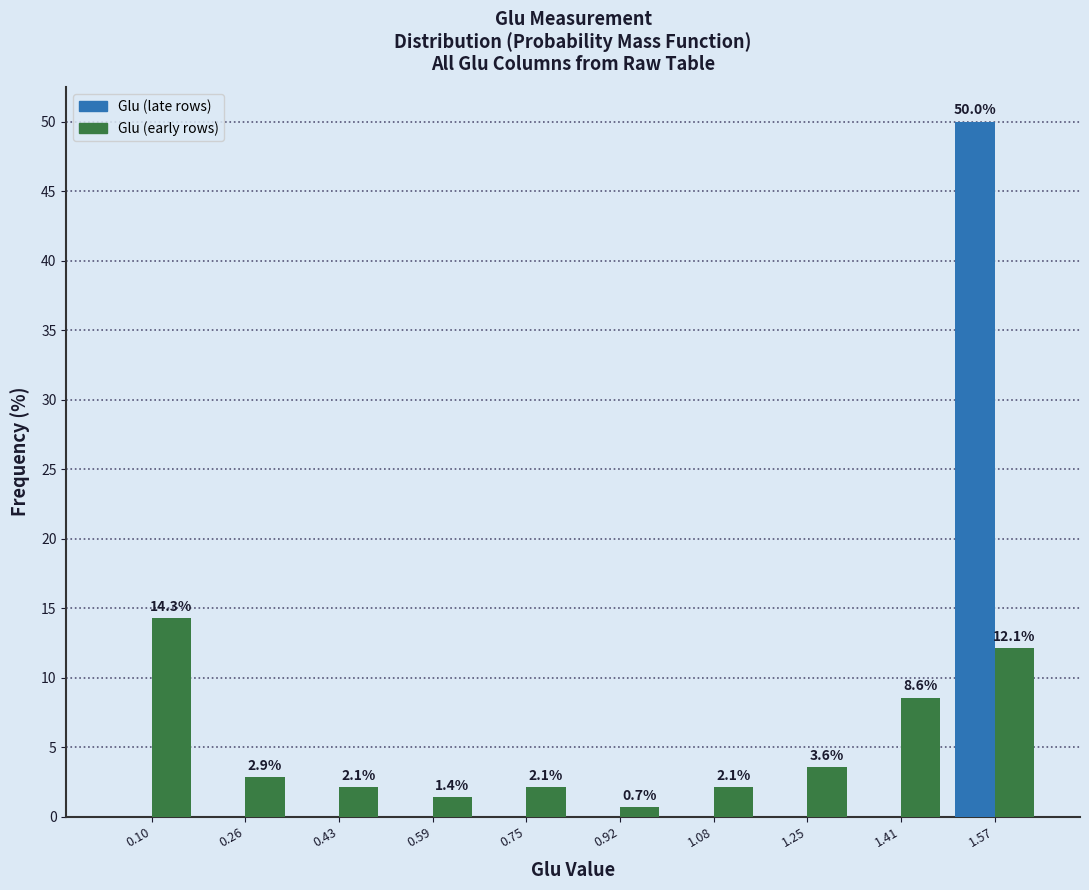

In the Glu (early rows) series, which range on the x-axis has the tallest bar?

0.02 to 0.18